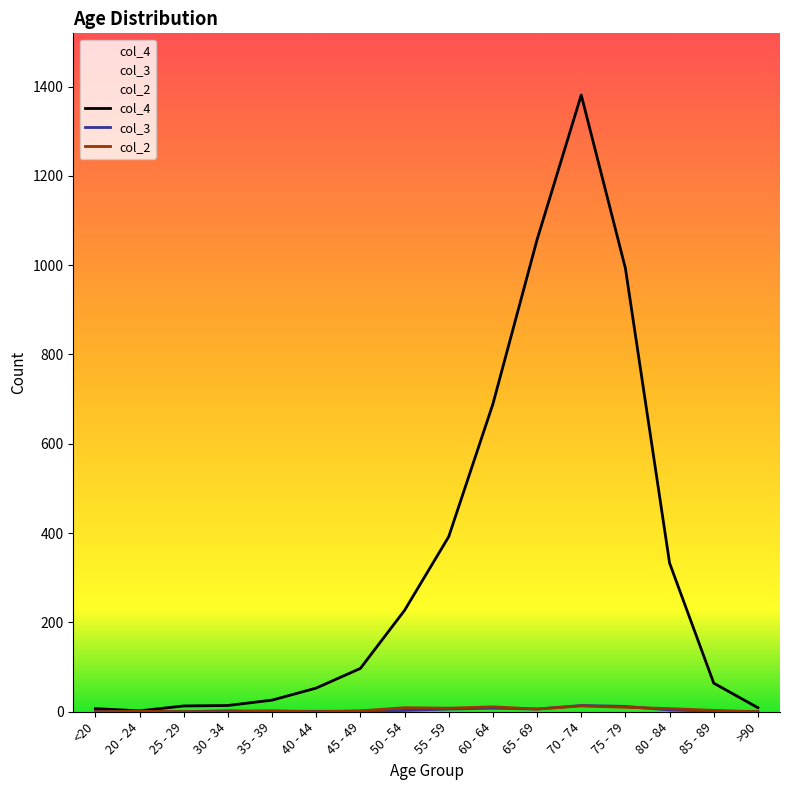

What is the minimum value for col_4?

2